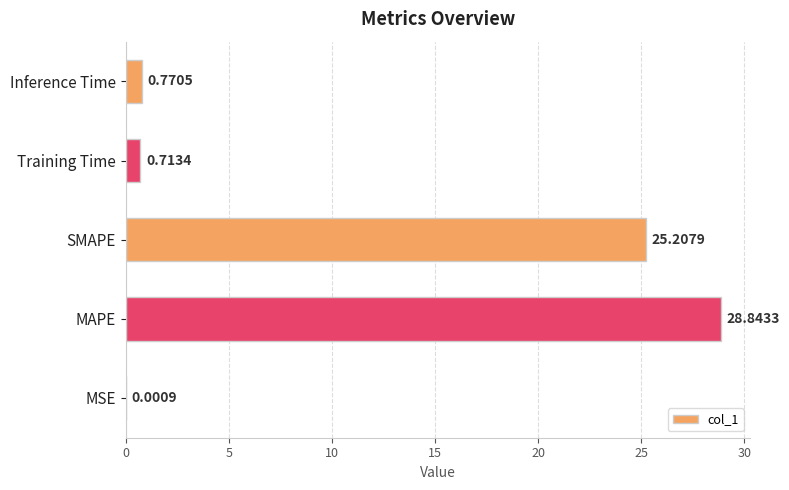

Which category has the highest value across all series?

MAPE